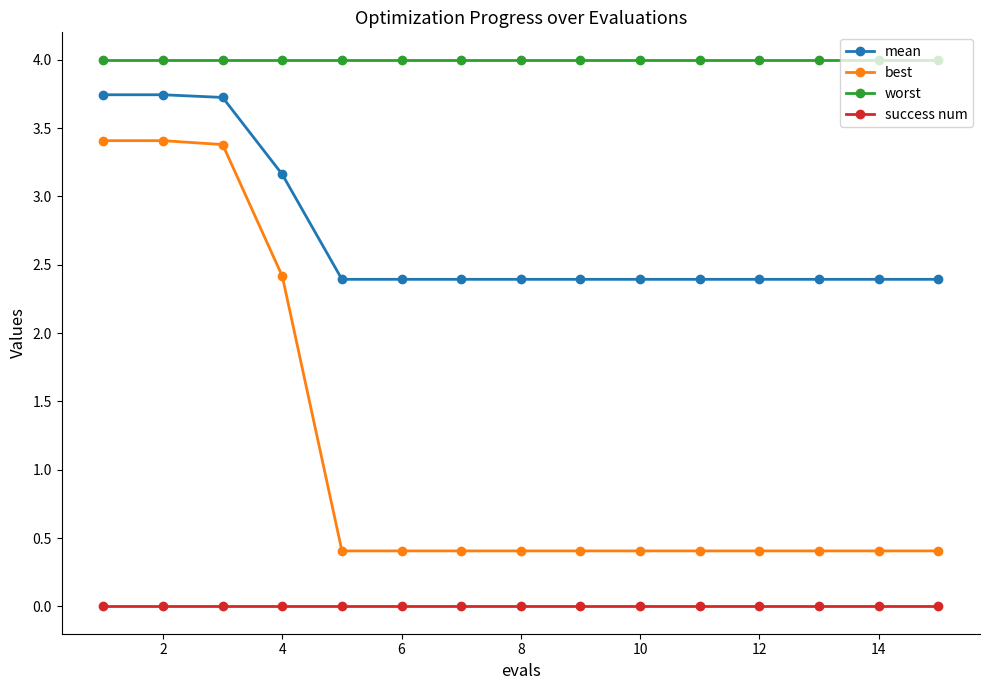

Which series has the widest spread of values?

best